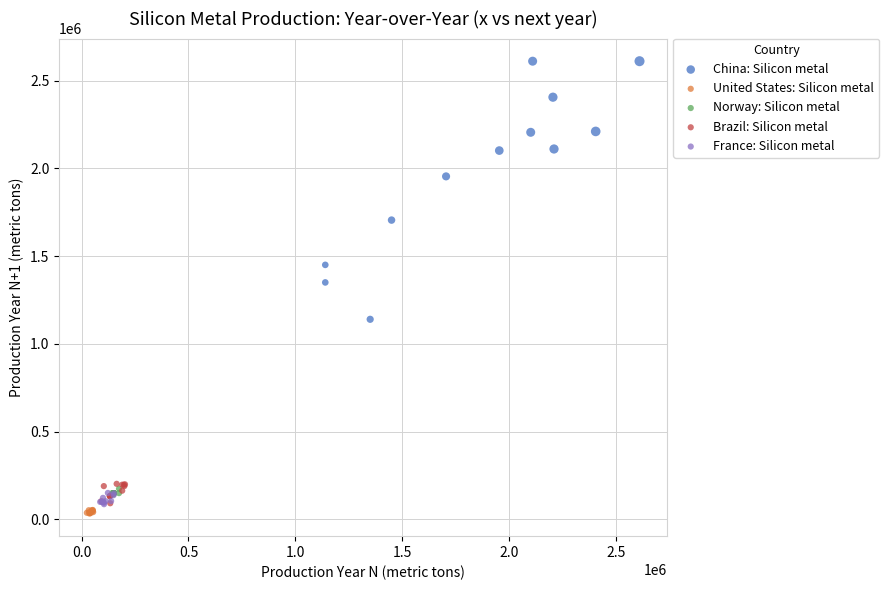

Which series reaches the maximum Y coordinate?

China: Silicon metal